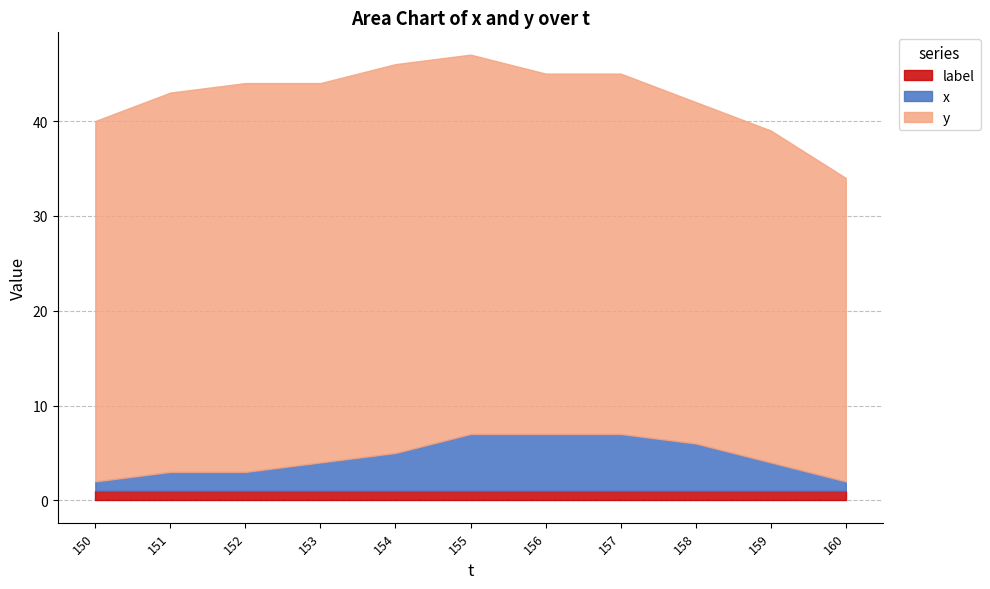

What is the value of the x point at the 3rd from the left?

2